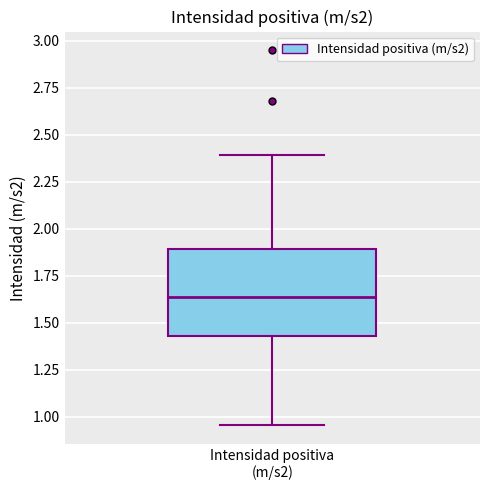

Read this box plot against the y-axis: the position of the median line, the range covered by the box, and the ends of both whiskers. The values are not printed on the chart, so give them approximately, as read against the axis.

median 1.65, box 1.45 to 1.90, whiskers 0.95 to 2.40